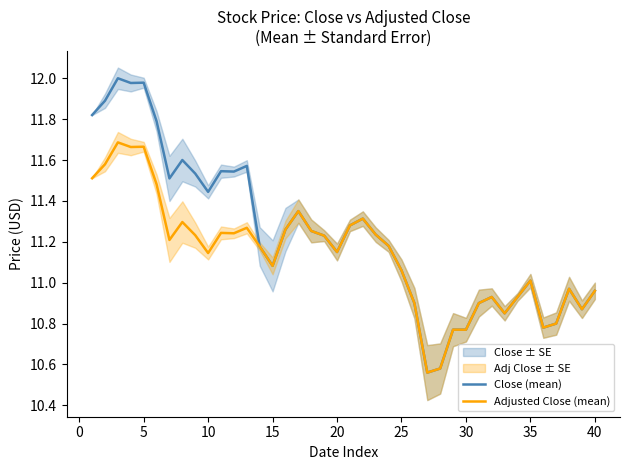

Reading right to left, transcribe all the data shown in this chart.

Close (mean): 11.0	10.9	11.0	10.8	10.8	11.0	10.9	10.8	10.9	10.9	10.8	10.8	10.6	10.6	10.9	11.1	11.2	11.2	11.3	11.3	11.2	11.2	11.3	11.3	11.3	11.1	11.2	11.6	11.5	11.5	11.4	11.5	11.6	11.5	11.8	12.0	12.0	12.0	11.9	11.8
Adjusted Close (mean): 11.0	10.9	11.0	10.8	10.8	11.0	10.9	10.8	10.9	10.9	10.8	10.8	10.6	10.6	10.9	11.1	11.2	11.2	11.3	11.3	11.2	11.2	11.3	11.3	11.3	11.1	11.2	11.3	11.2	11.2	11.1	11.2	11.3	11.2	11.5	11.7	11.7	11.7	11.6	11.5